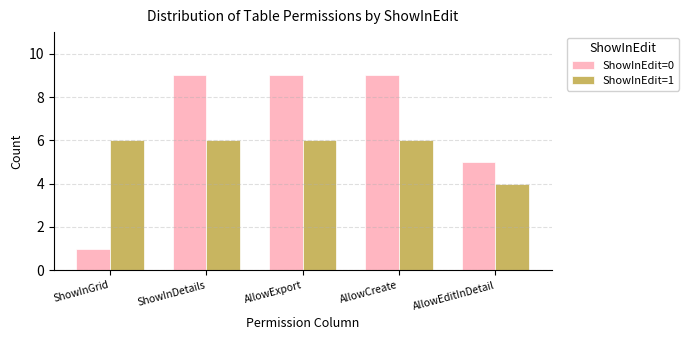

What is the approximate value of ShowInEdit=0 at AllowCreate?

9